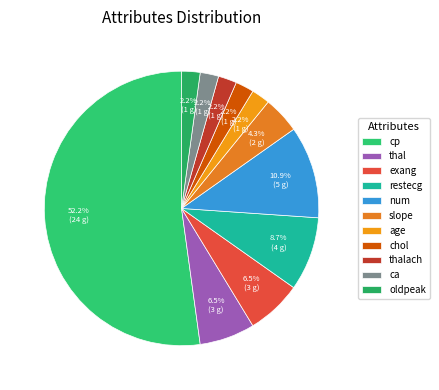

Which category has the smallest portion of the pie?

age